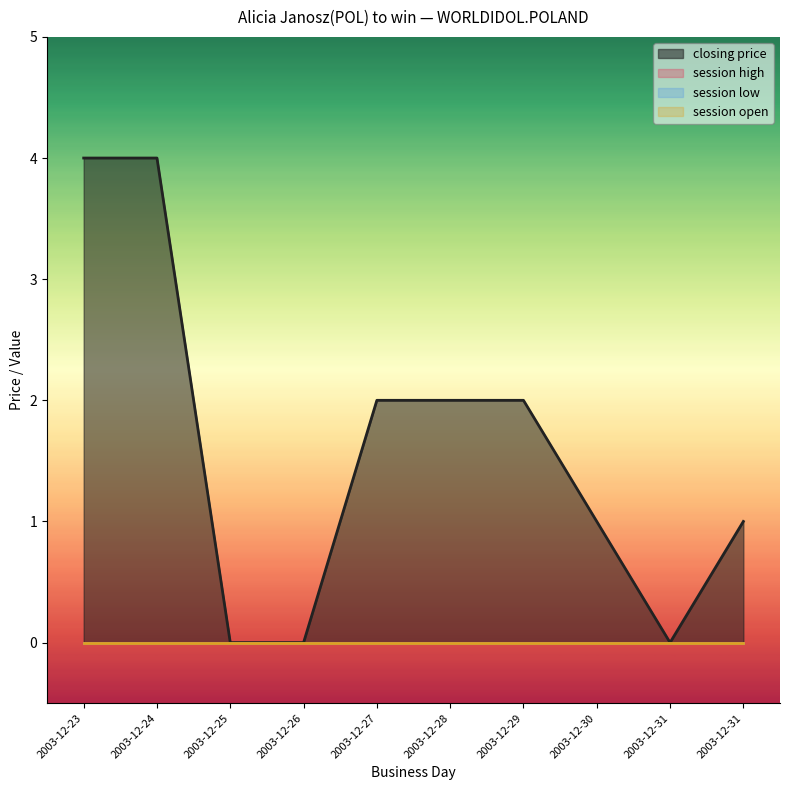

At which category is the sum across all series the highest?

2003-12-23